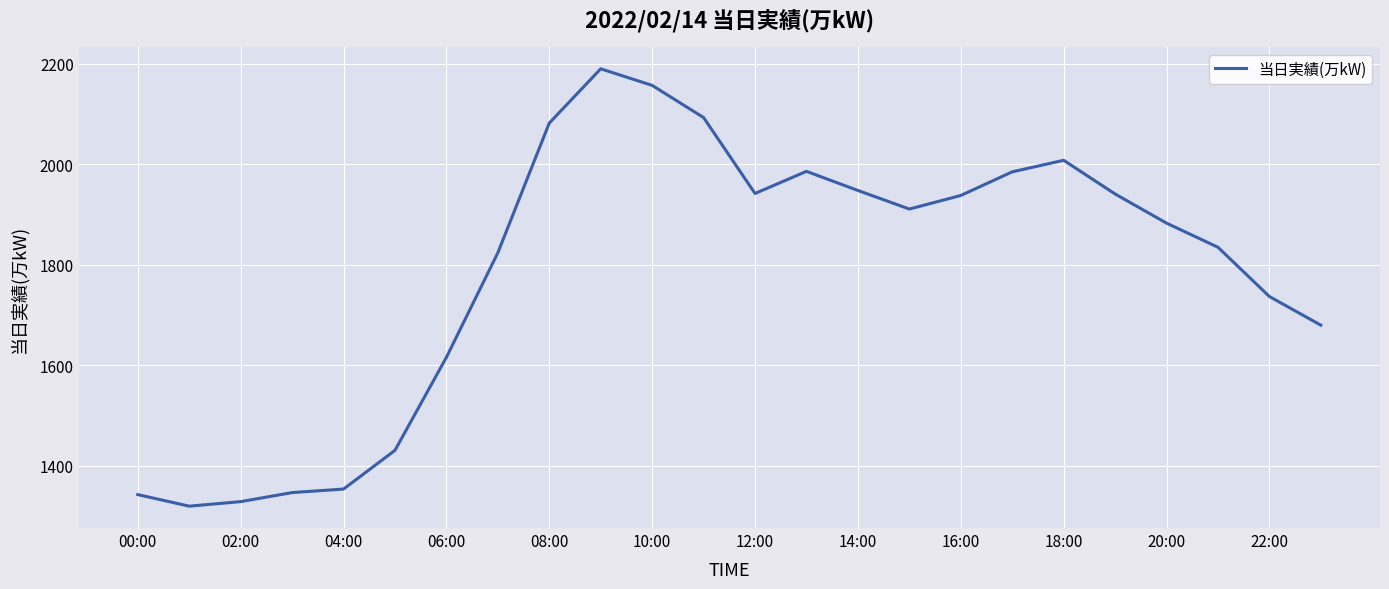

What is the maximum value shown in the chart?

2190